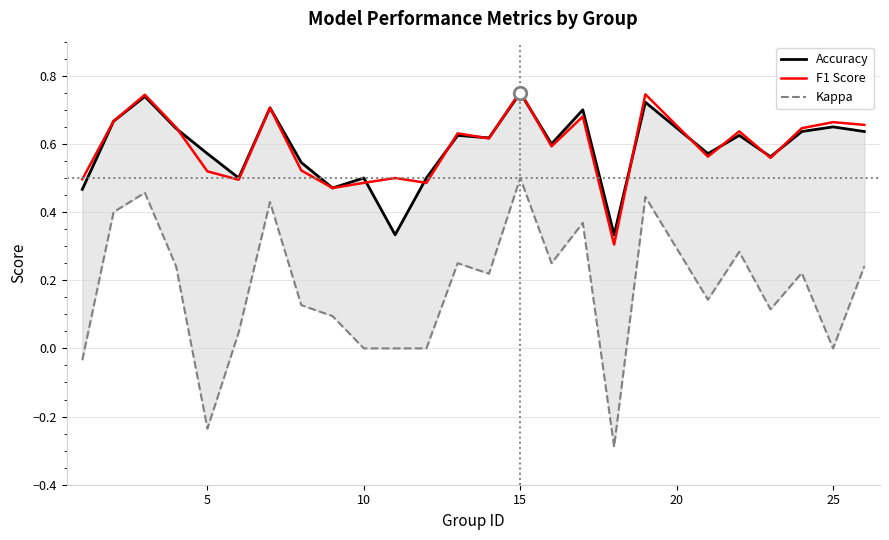

How many distinct data groups are displayed?

3